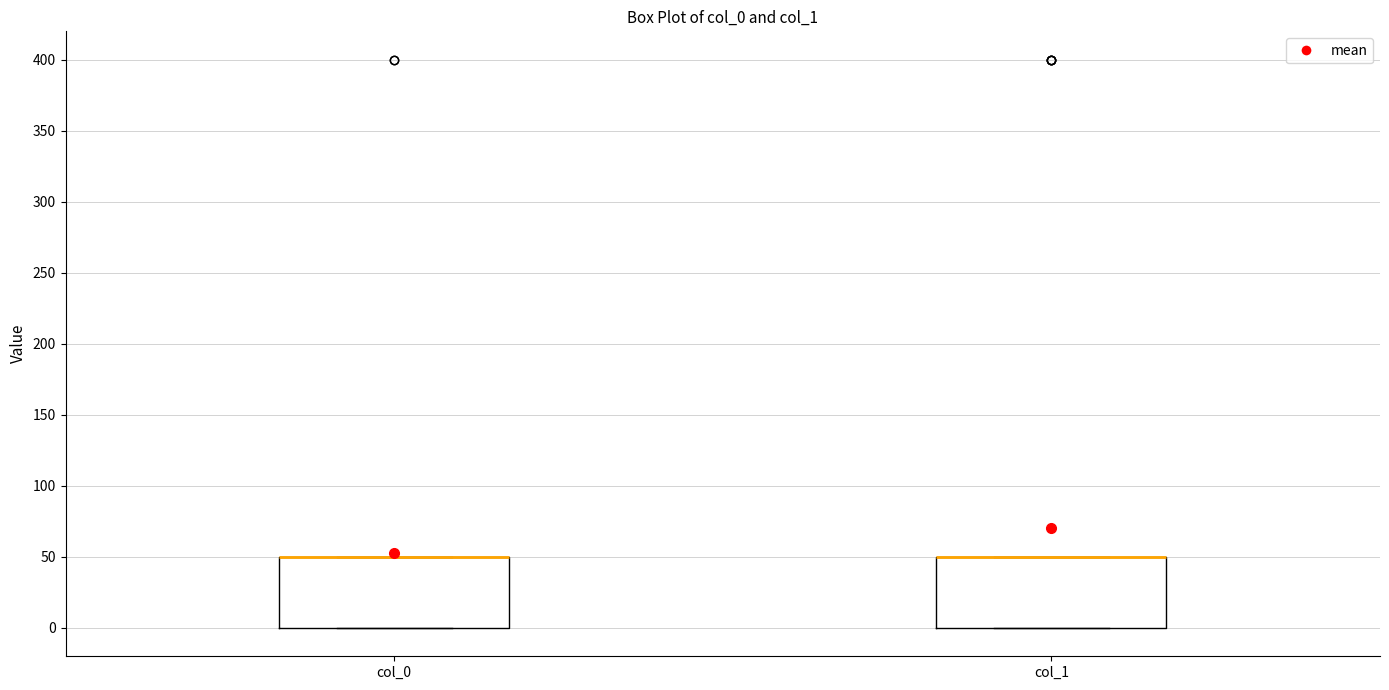

Reading left to right, read every box against the y-axis: the position of its median line, the range the box covers, and the ends of its whiskers. The values are not printed on the chart, so give them approximately, as read against the axis.

col_0: median 50 (drawn on the box's upper edge), box 0 to 50, whiskers 0 to 50
col_1: median 50 (drawn on the box's upper edge), box 0 to 50, whiskers 0 to 50